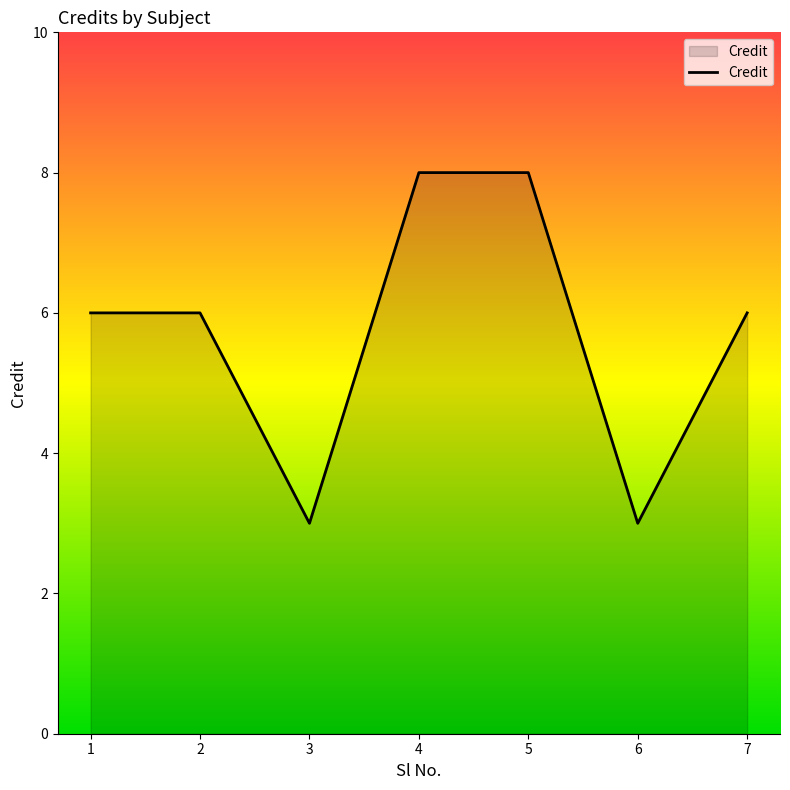

Between 1 and 3, which is larger?

1